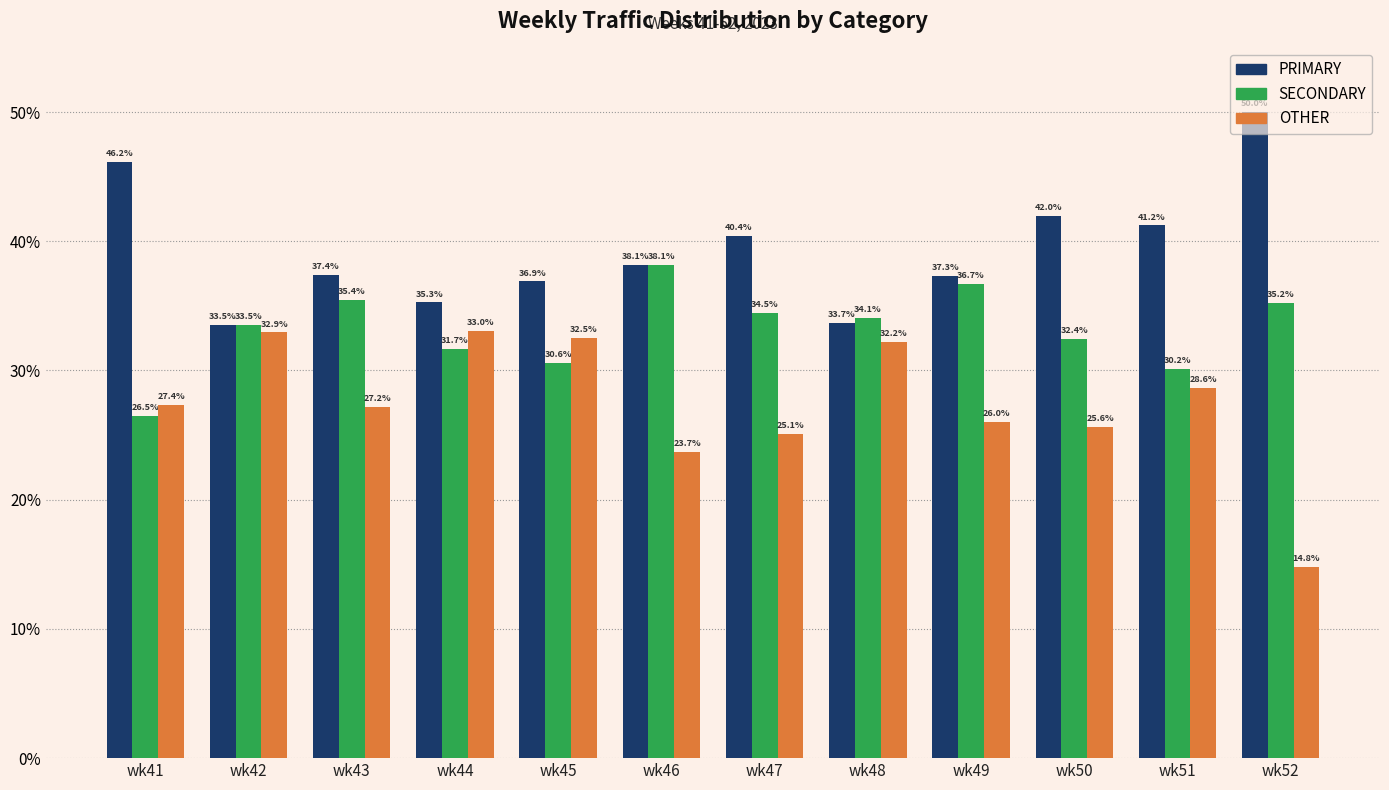

What is the sum of all OTHER values?

329.1